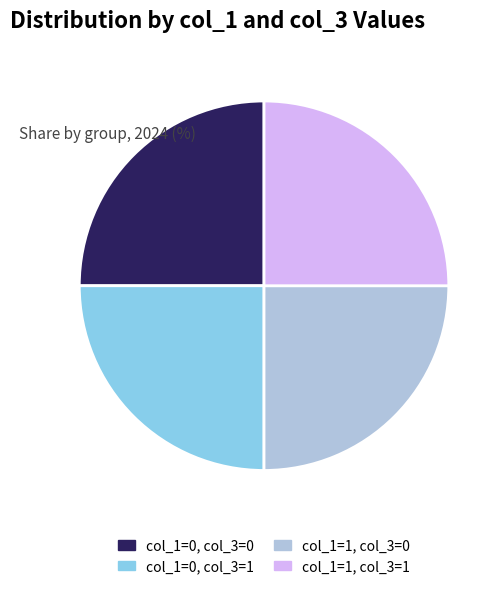

Is there a majority slice in this chart?

No